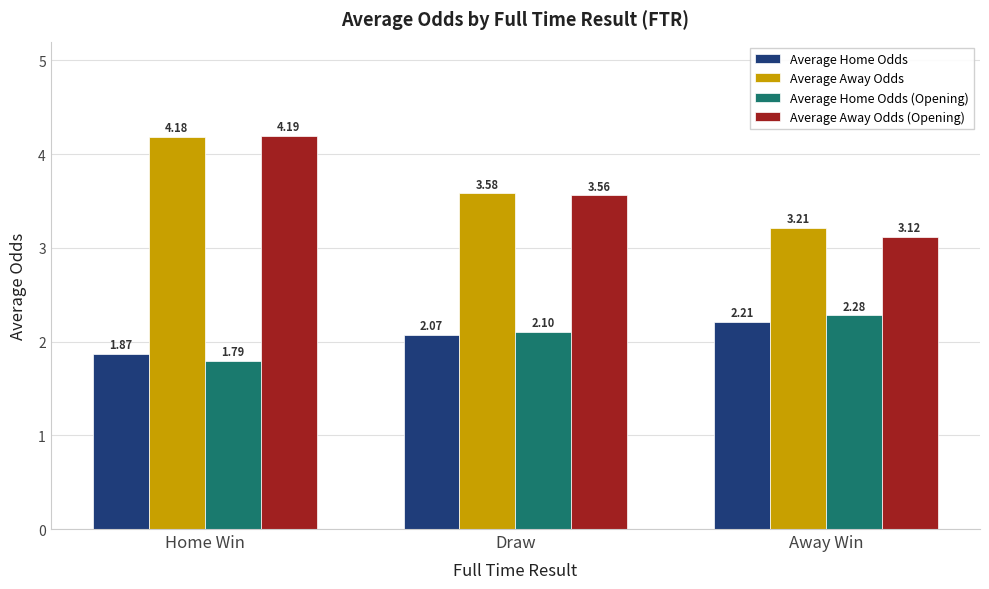

Which series has the widest spread of values?

Average Away Odds (Opening)